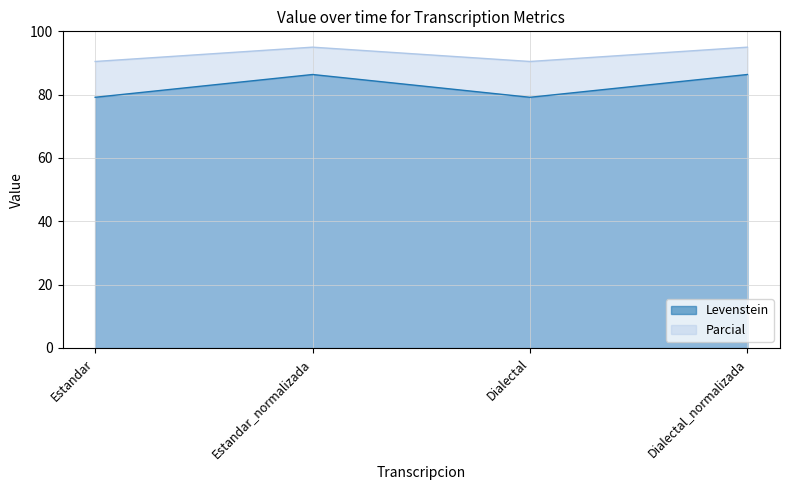

Where does the Levenstein series first go above 86?

Estandar_normalizada